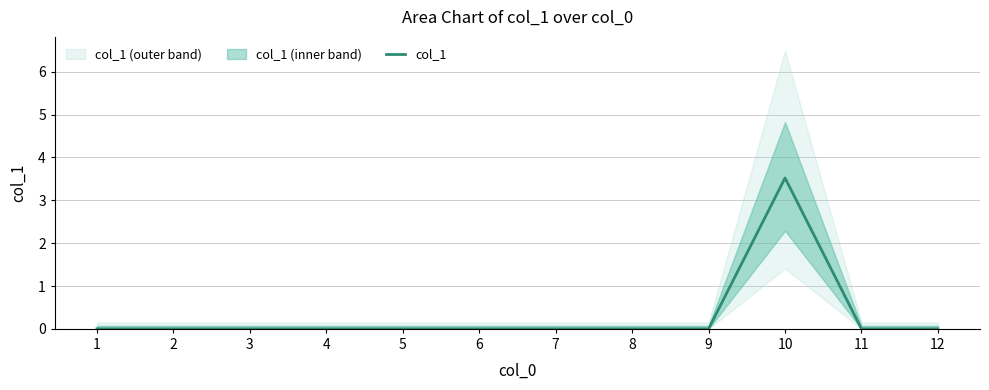

Rank the categories by value from highest to lowest.

10, 1, 2, 3, 4, 5, 6, 7, 8, 9, 11, 12